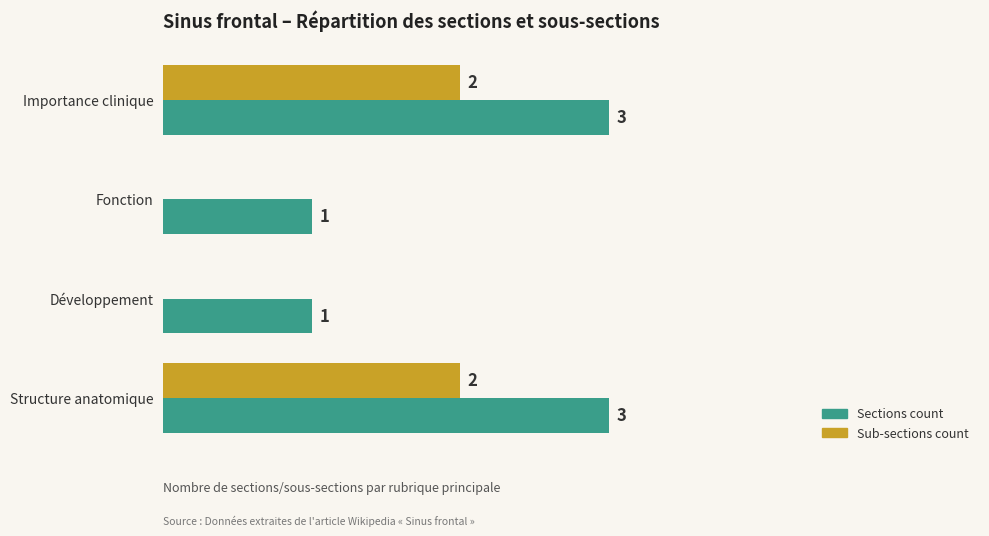

Is the value of Sub-sections count at Importance clinique greater than the value of Sections count at Structure anatomique?

No